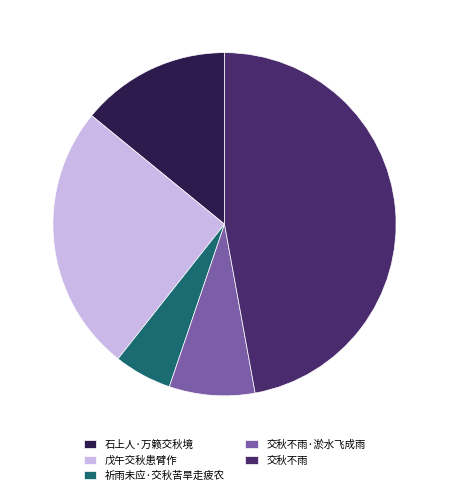

Which category has the smallest portion of the pie?

祈雨未应·交秋苦旱走疲农